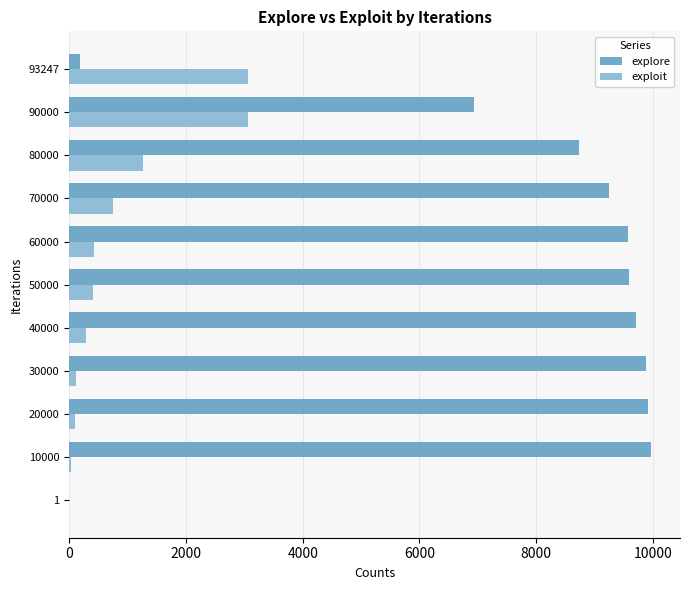

True or false: explore has a value of 2075 at 70000.

False